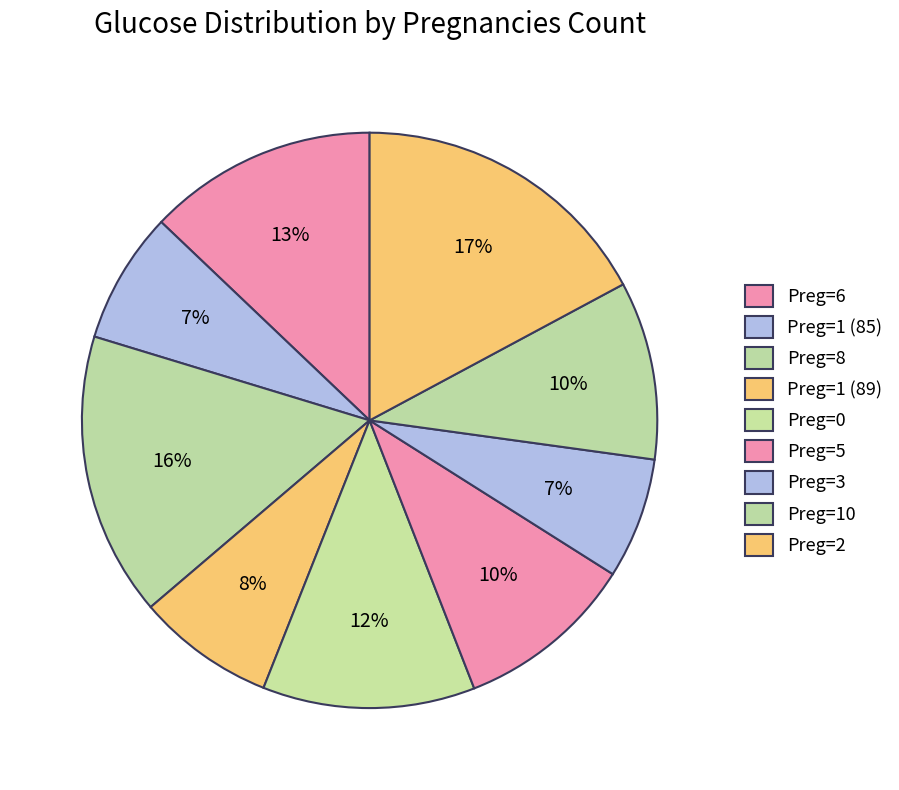

Count the number of slices in the pie.

9